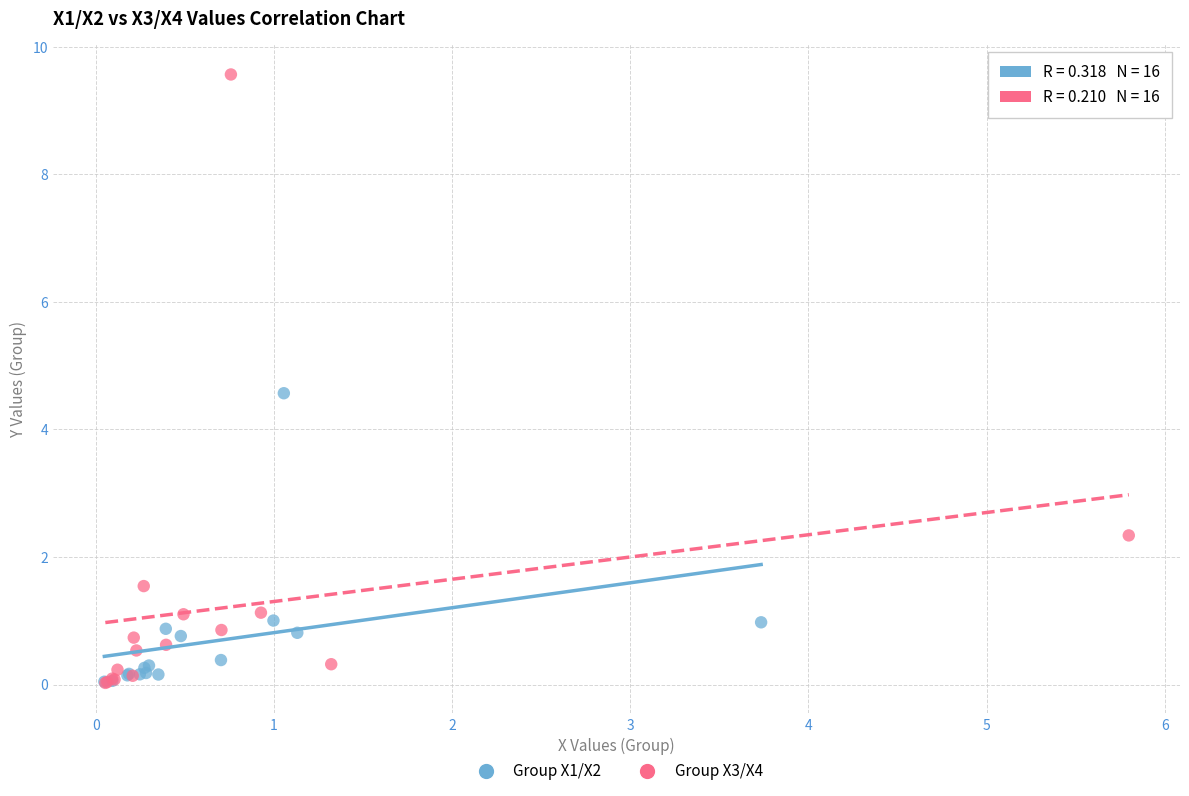

What are all the series names shown in the legend?

Group X1/X2, Group X3/X4